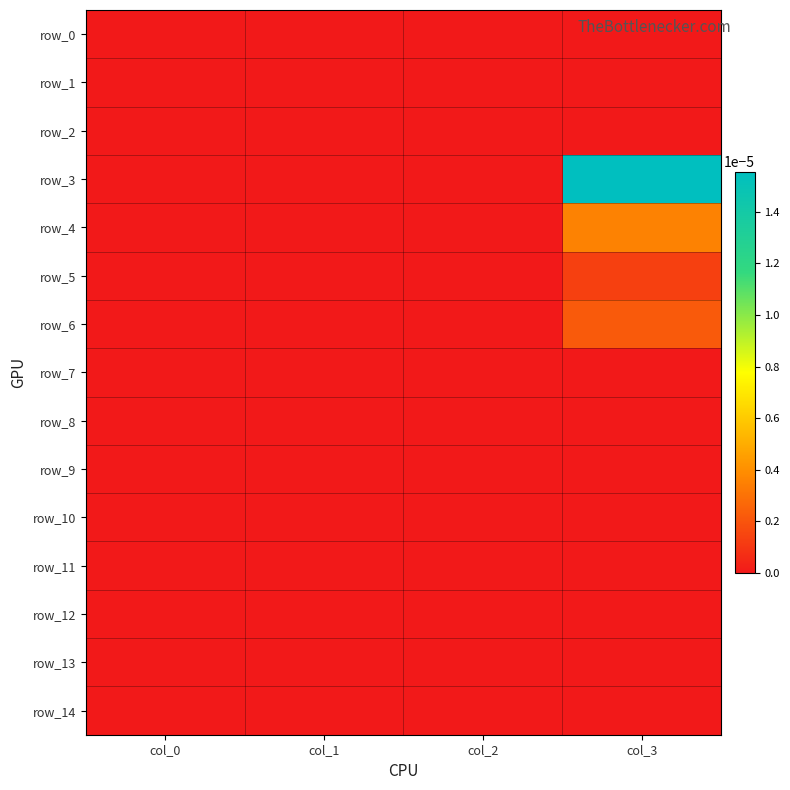

The value of row_10 at col_3 is 0.0. True or false?

True